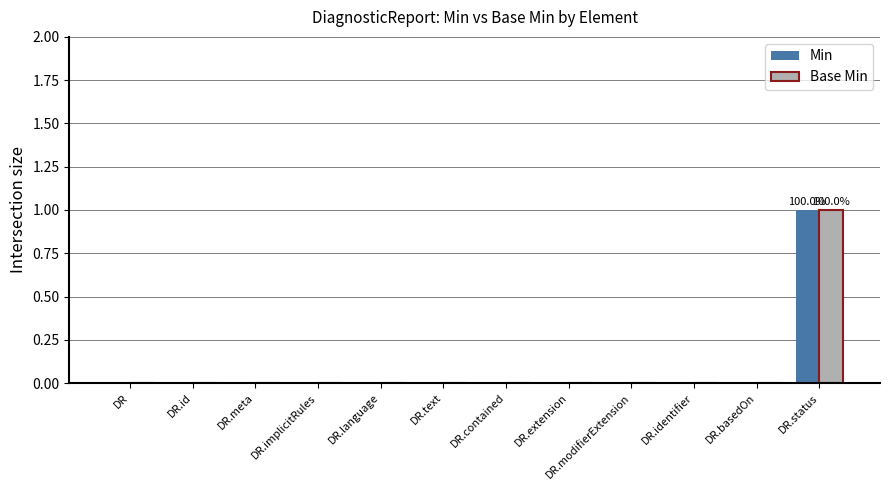

At which category is the sum across all series the highest?

DR.status